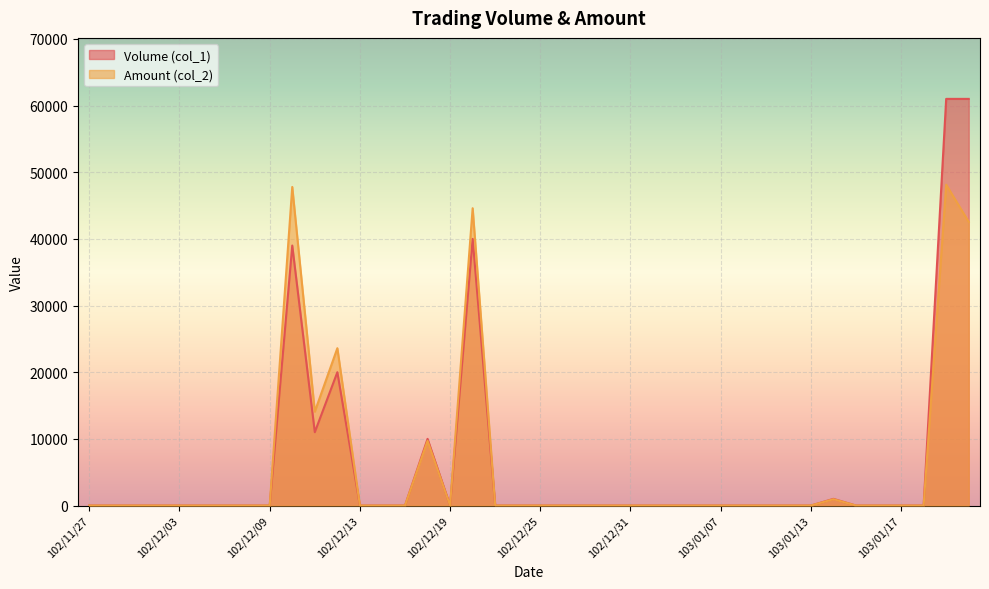

Is the value of Volume (col_1) at 103/01/15 greater than the value of Amount (col_2) at 102/12/06?

No